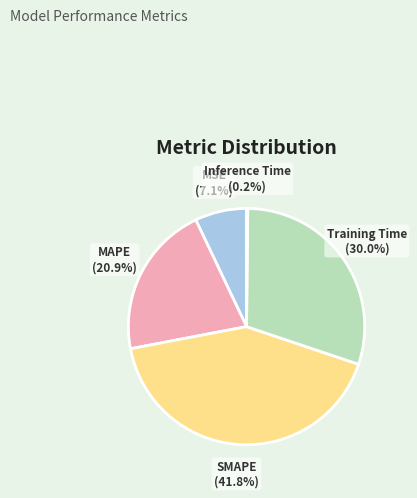

Combined, what portion of the pie is Training Time and SMAPE?

71.8%